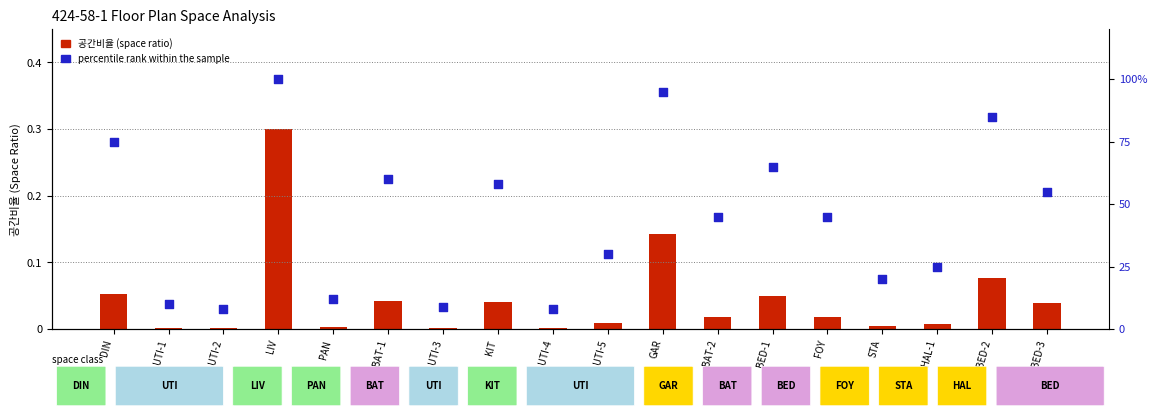

Which series has the largest Y range (max minus min)?

percentile rank within the sample